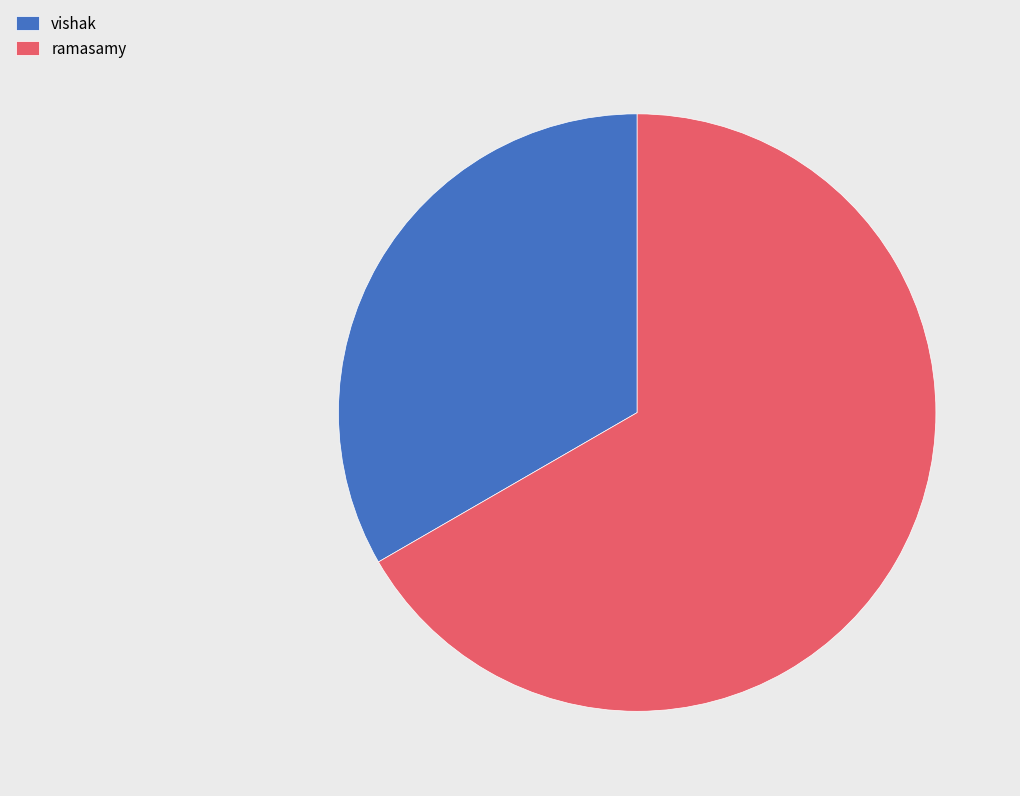

Is it true that vishak is 39% of the pie?

False